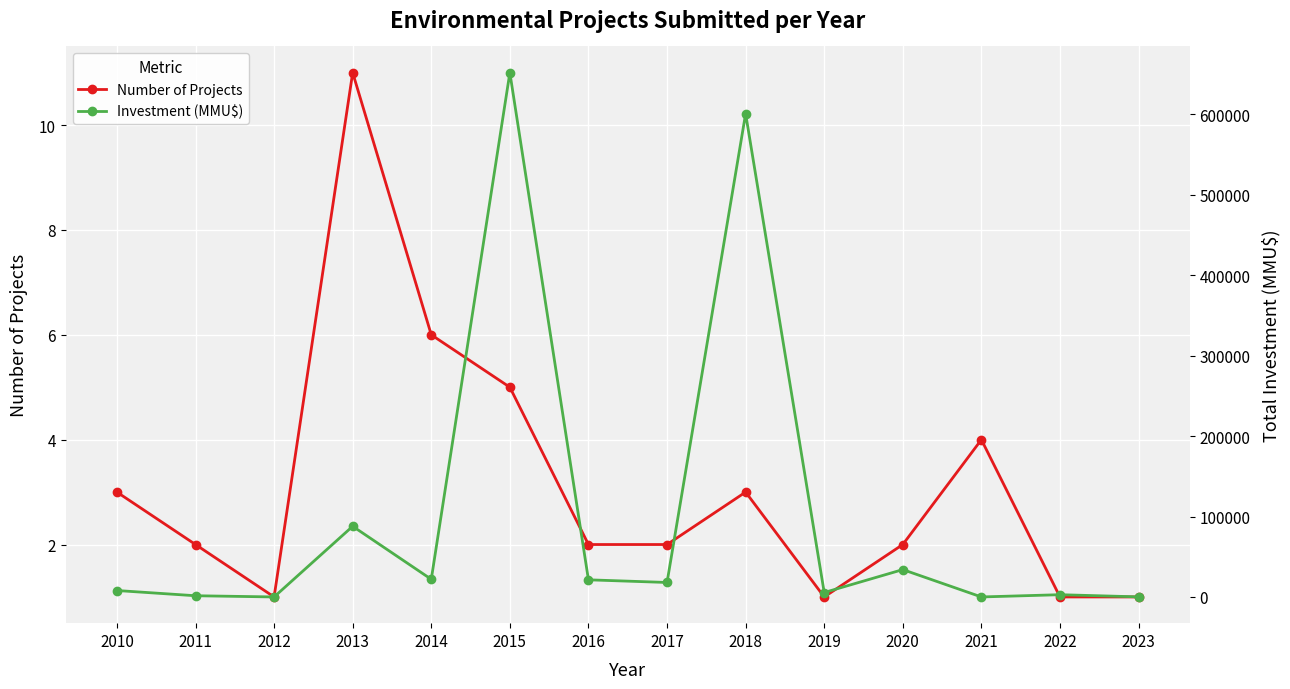

True or false: Investment (MMU$) has a value of 37246 at 2013.

False